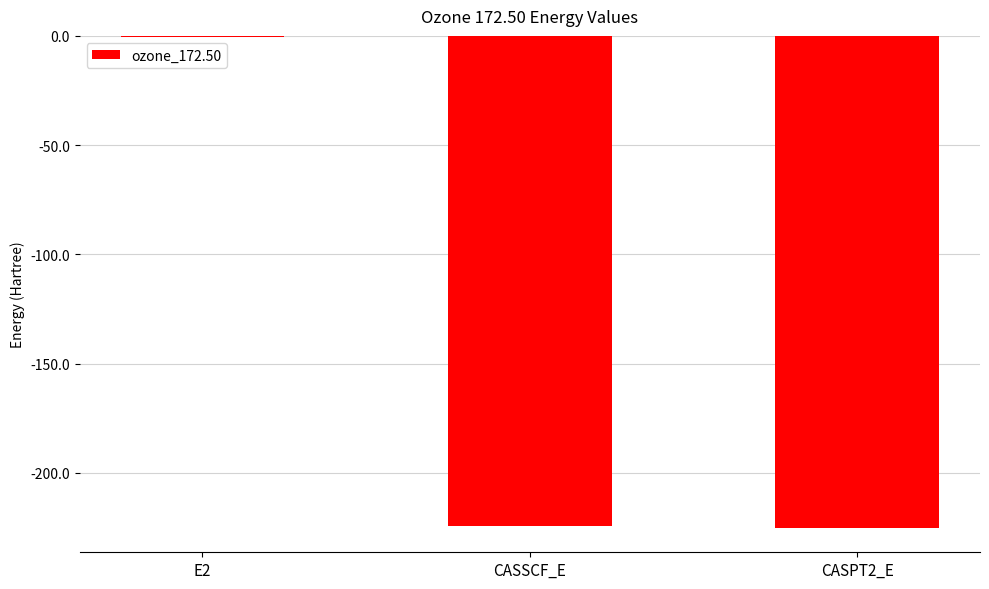

At which label does the data first exceed -224?

E2